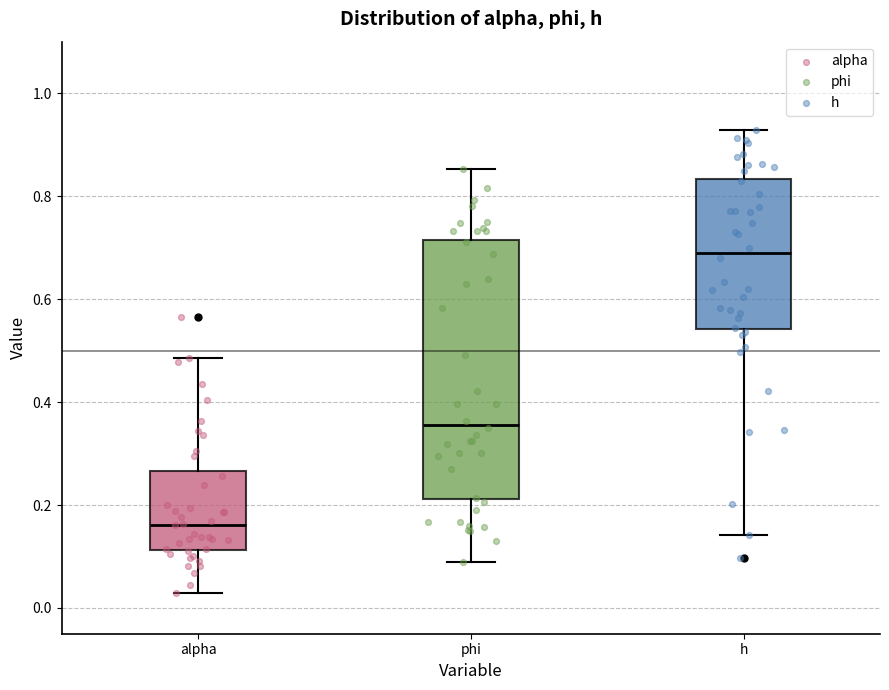

Reading left to right, read every box against the y-axis: the position of its median line, the range the box covers, and the ends of its whiskers. The values are not printed on the chart, so give them approximately, as read against the axis.

alpha: median 0.16, box 0.12 to 0.26, whiskers 0.02 to 0.48
phi: median 0.36, box 0.22 to 0.72, whiskers 0.08 to 0.86
h: median 0.68, box 0.54 to 0.84, whiskers 0.14 to 0.92